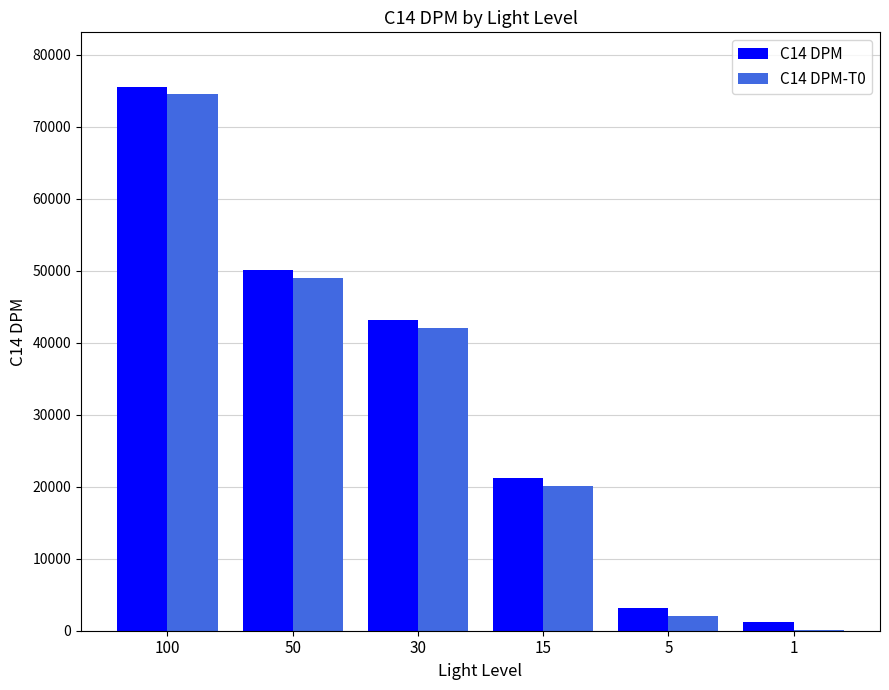

Reading left to right, transcribe all the data shown in this chart.

C14 DPM: 75586	50091	43168	21235	3148	1189
C14 DPM-T0: 74519	49024	42101	20168	2081	122